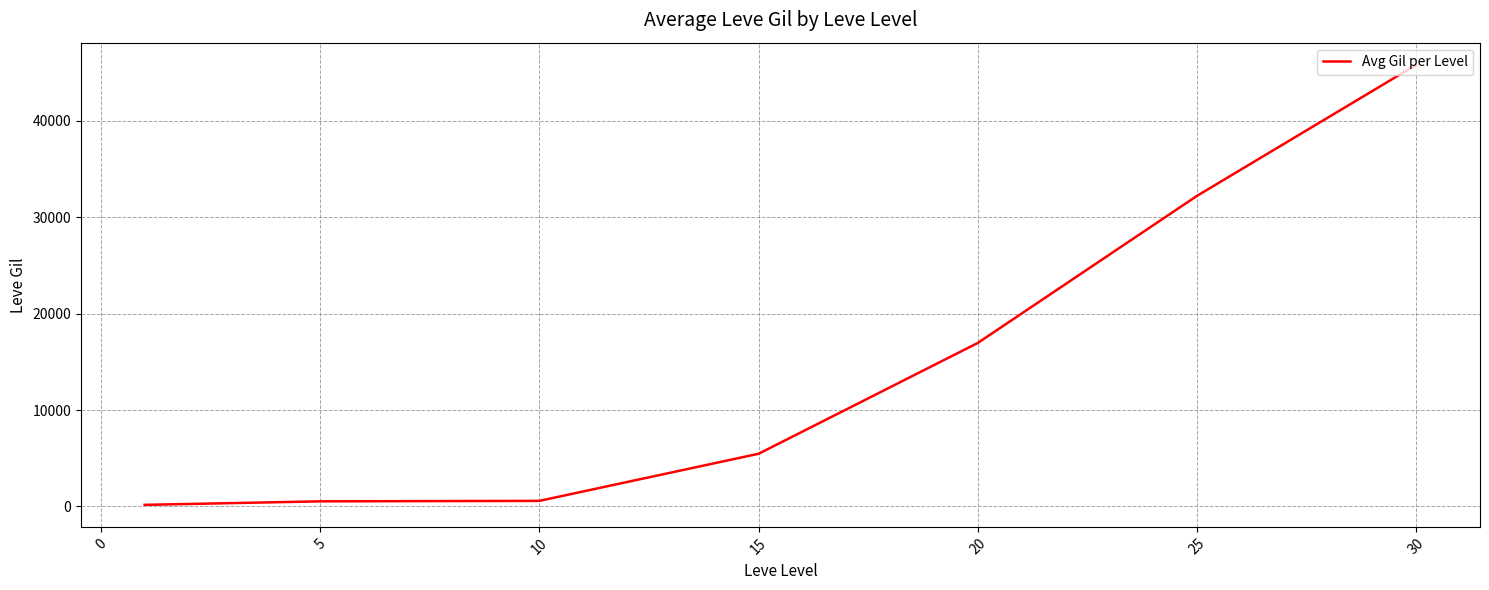

What is the average value?

14534.5